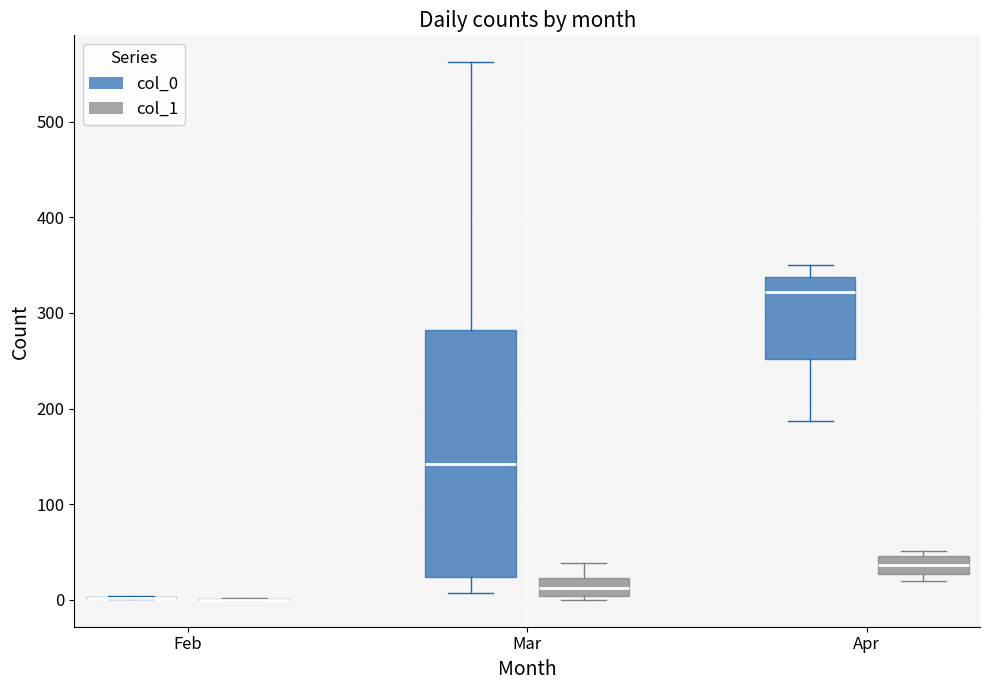

Where does the upper whisker of the box for Apr (col_0) end on the y-axis? The values are not printed on the chart, so give them approximately, as read against the axis.

350